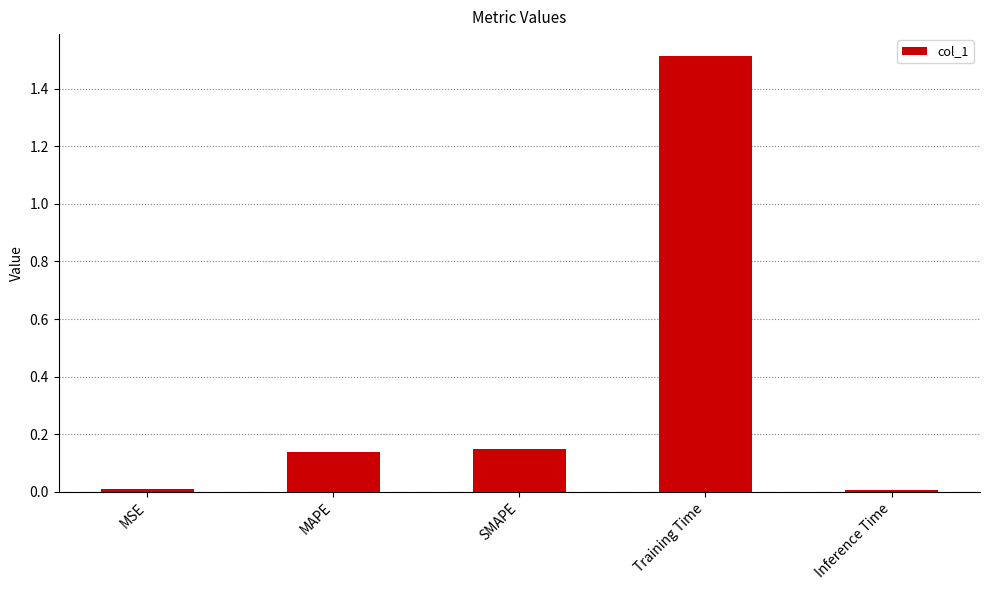

The chart shows a value of 1.5 at Training Time. True or false?

True